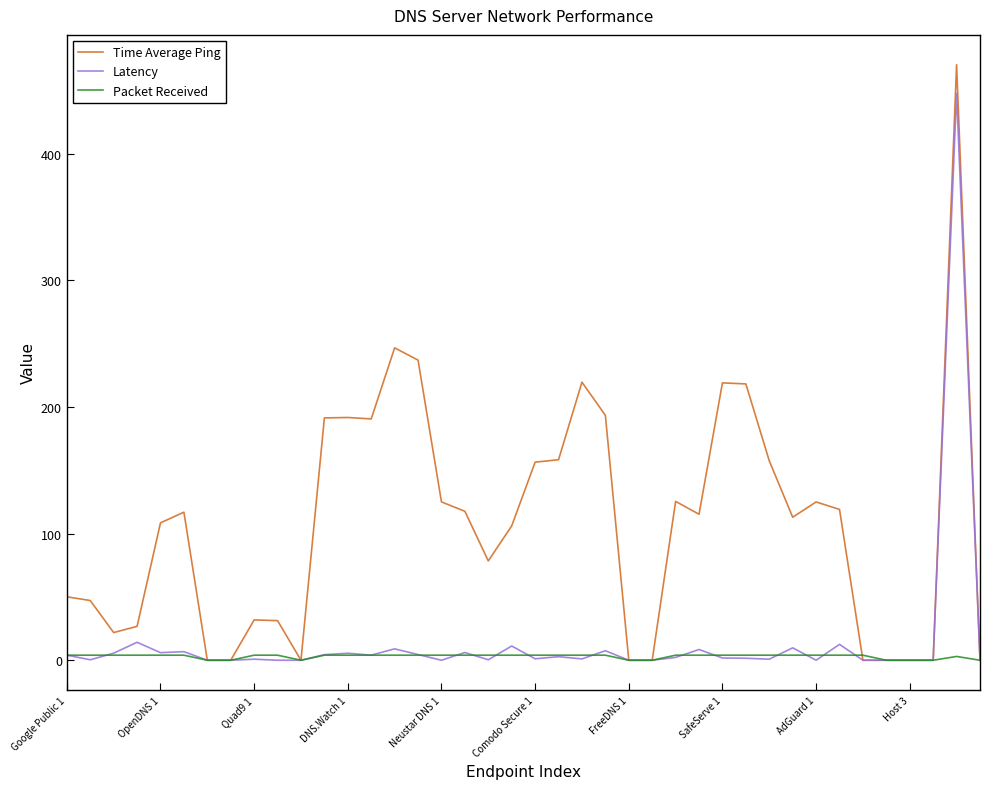

List the series in order of their peak value, highest first.

Time Average Ping, Latency, Packet Received